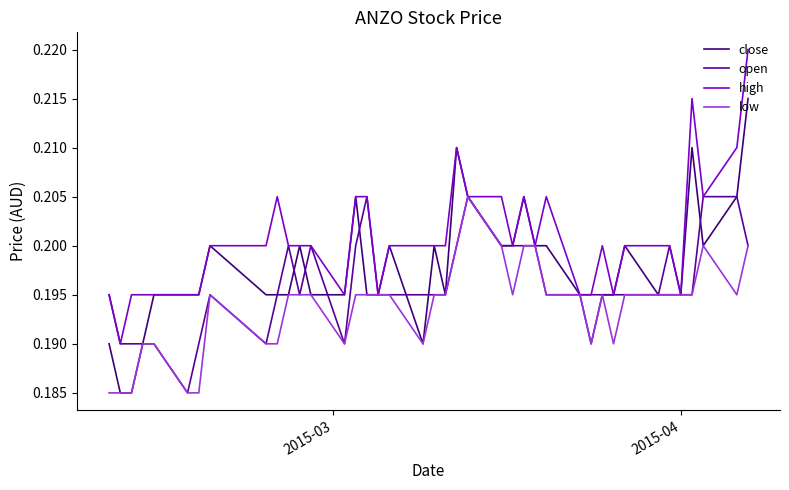

How many categories are shown in the chart?

40